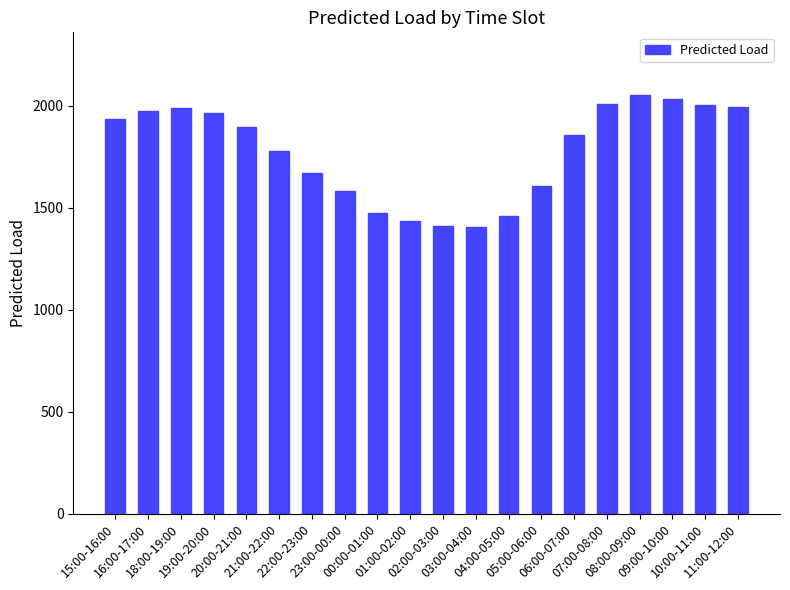

Is it true that the value at 15:00-16:00 is 592.3?

False